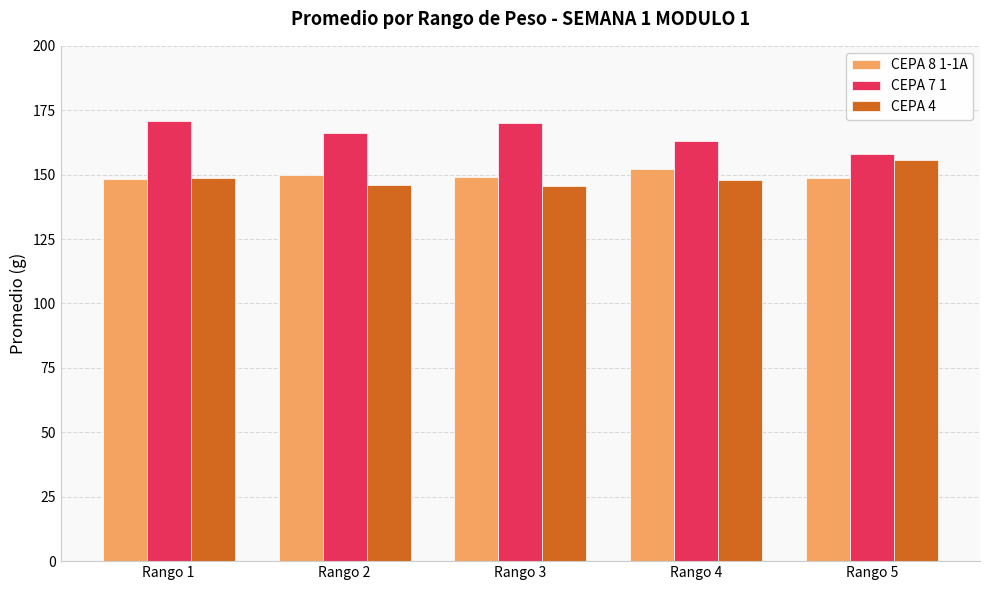

True or false: CEPA 8 1-1A has a value of 152.3 at Rango 4.

True